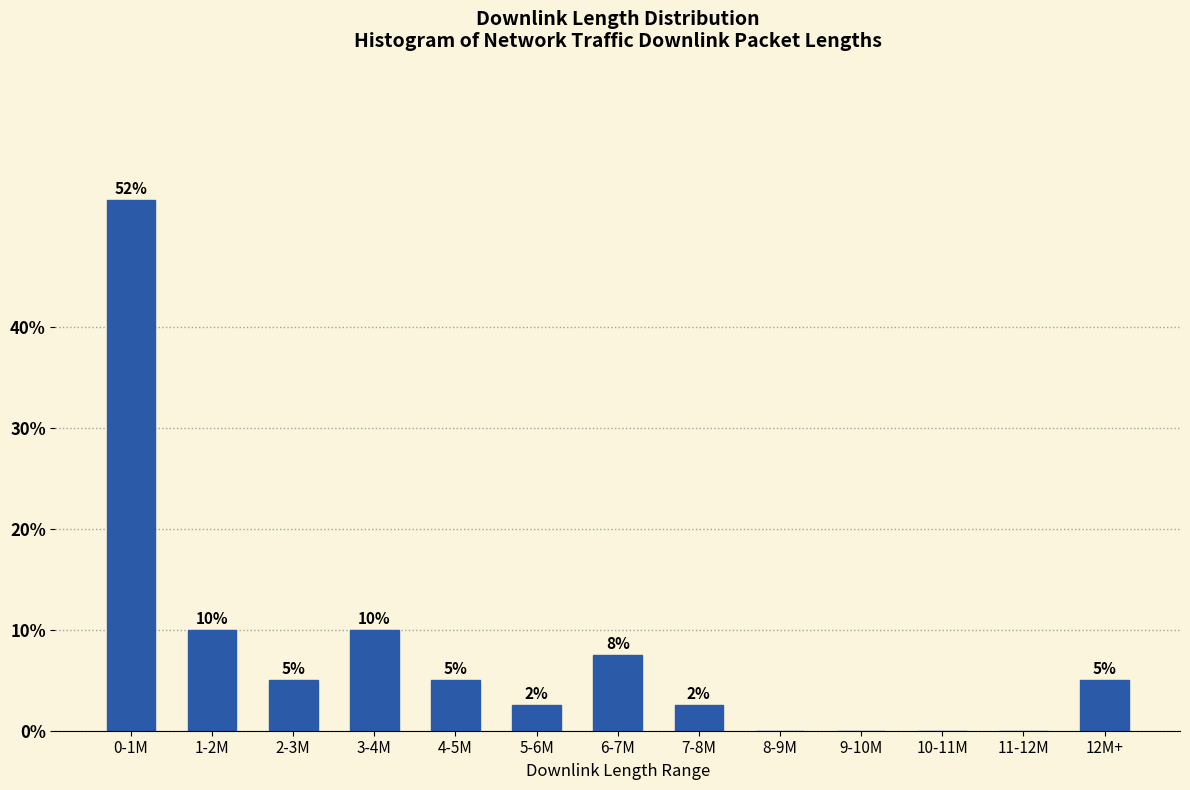

Read the value at 6-7M.

7.5